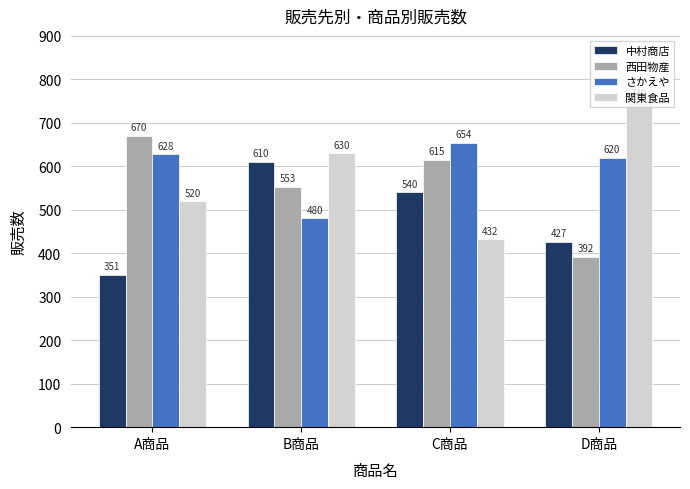

What is the value of the 関東食品 bar at the 3rd from the left?

432